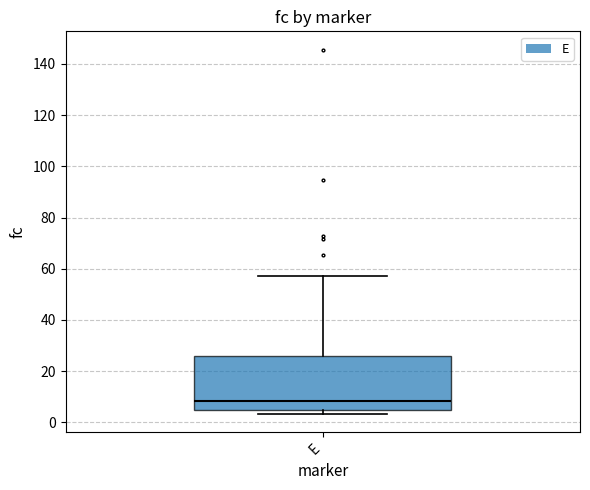

Transcribe this box plot: give where the median line is, the range the box spans, and where the two whiskers end, as read against the y-axis. The values are not printed on the chart, so give them approximately, as read against the axis.

median 8, box 4 to 26, whiskers 4 (just below the box's lower edge) to 58